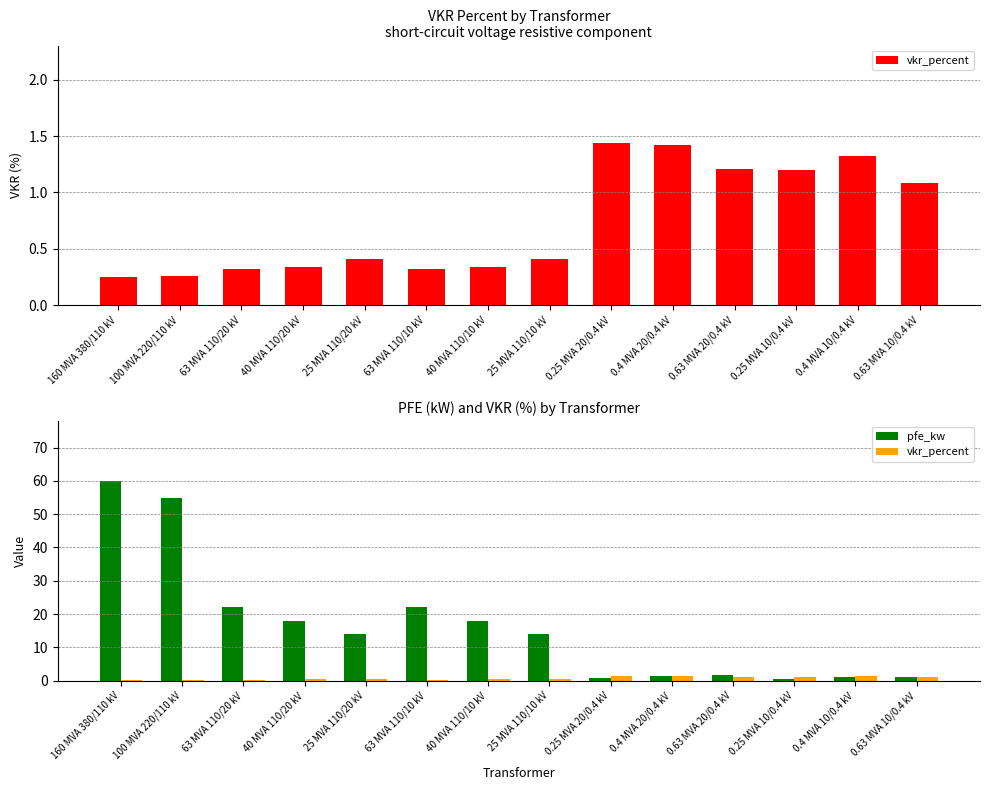

What is the maximum value for pfe_kw?

60.0